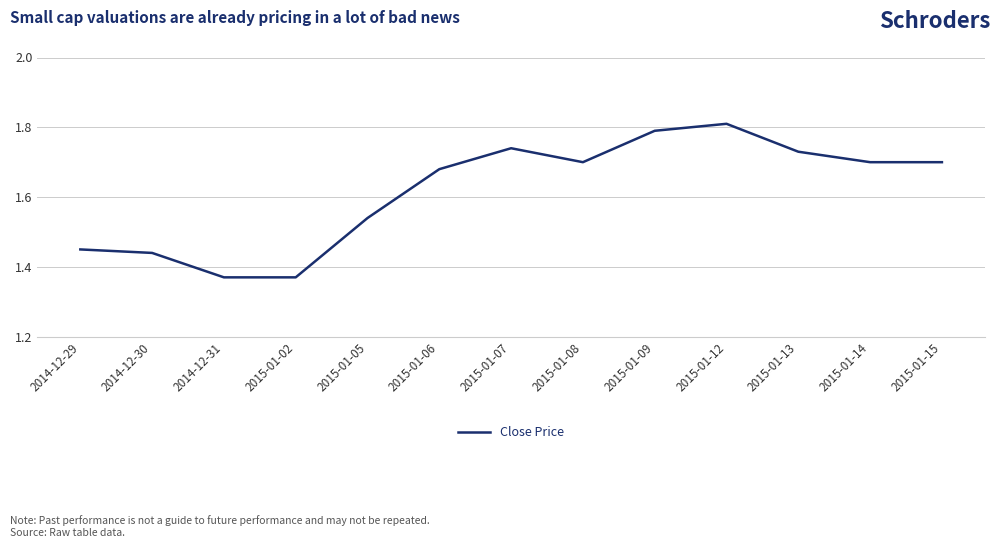

What position from the left is 2015-01-06?

6